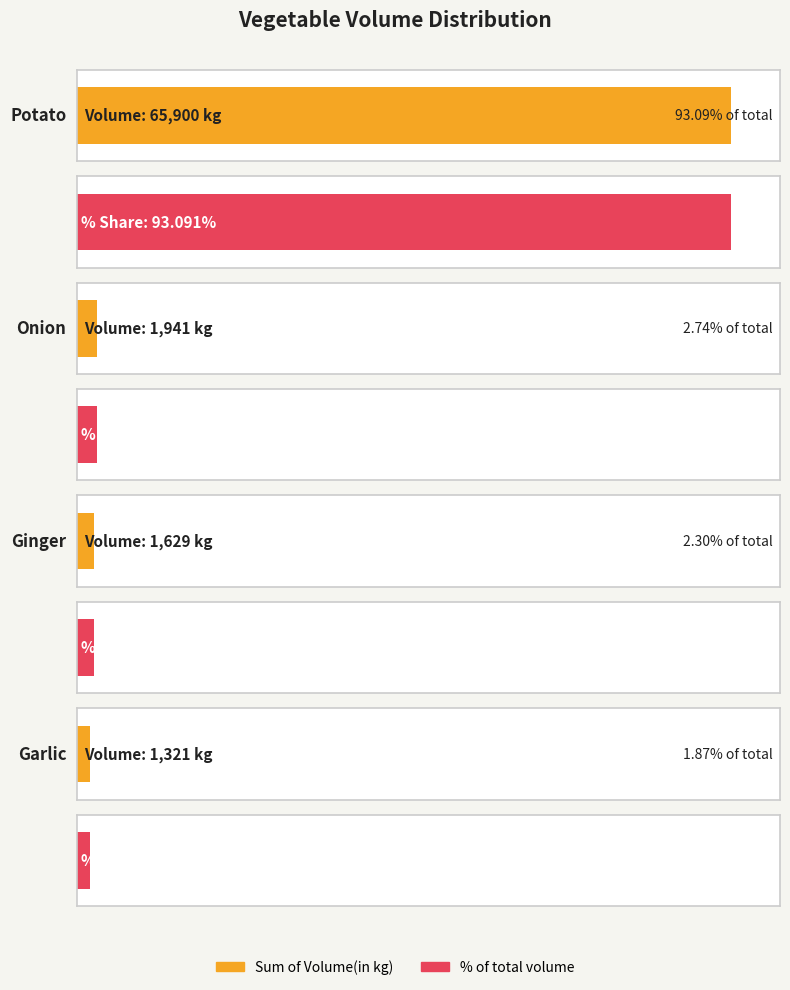

Reading left to right, list all the values displayed in this chart.

Sum of Volume(in kg): 65900.0	1941.0	1629.0	1321.0
% of total volume: 0.9	0.0	0.0	0.0